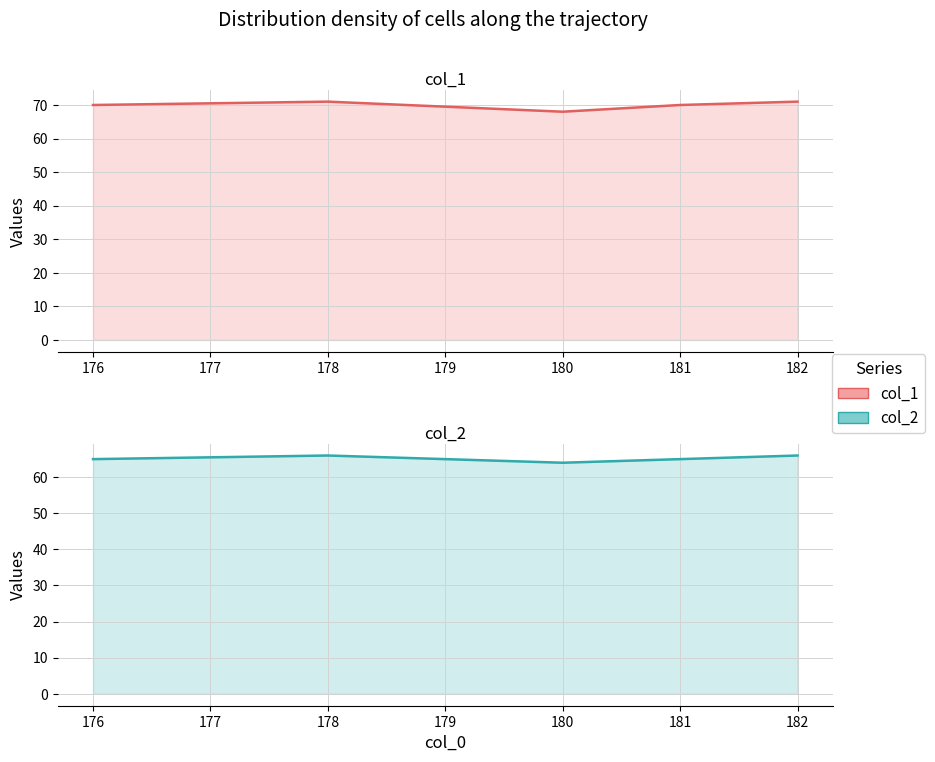

Which category has the highest value in the col_1 series?

178.0